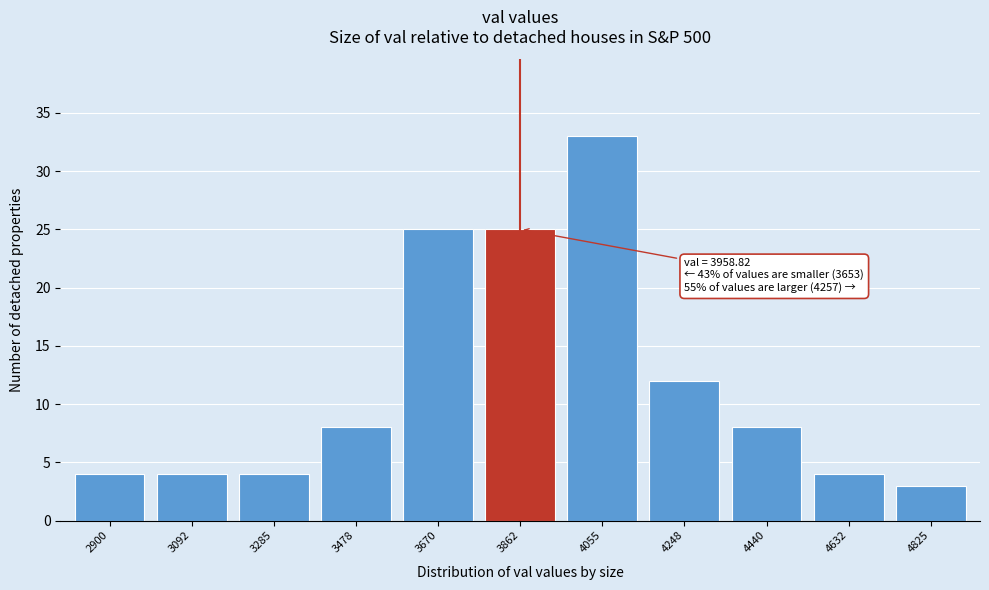

Reading left to right, list all the values displayed in this chart.

4	4	4	8	25	25	33	12	8	4	3